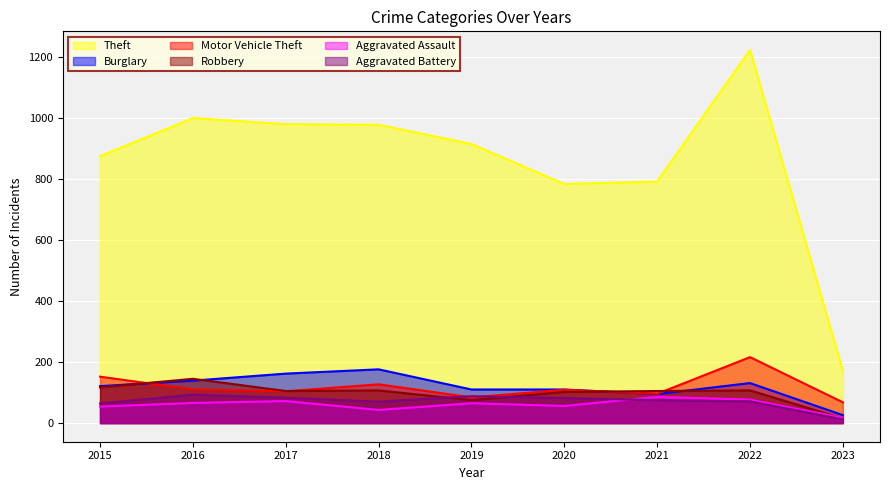

Between 2017 and 2022, which is larger?

2022